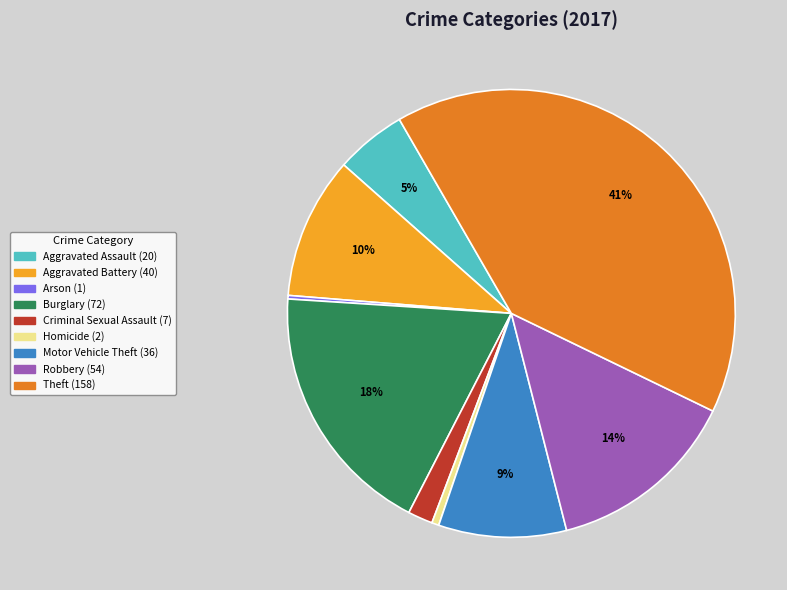

To the nearest percent, what percentage of the pie is Criminal Sexual Assault?

2%